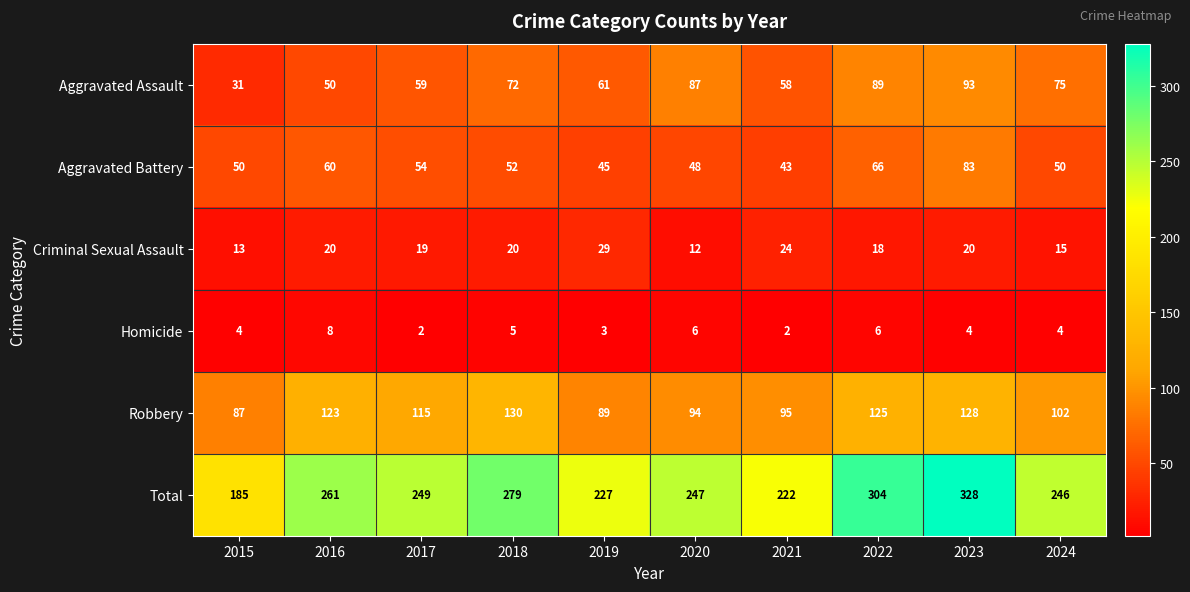

Which category has the highest value across all series?

2023